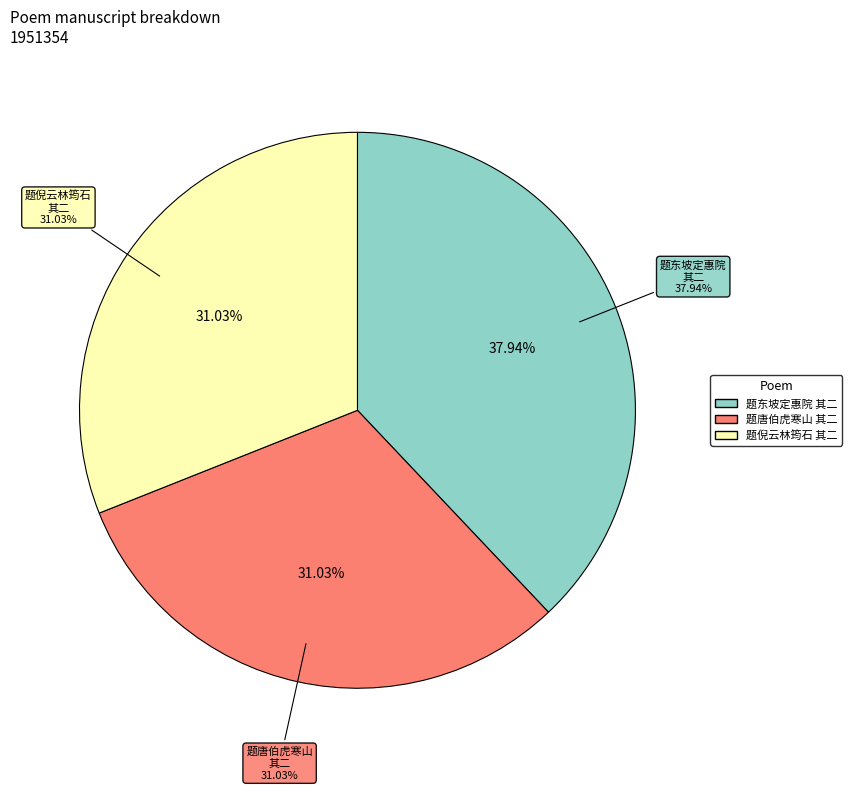

To the nearest percent, what percentage of the pie is 题东坡定惠院寓居月夜偶出及次韵前篇二诗草稿真迹即用其韵 其二?

38%